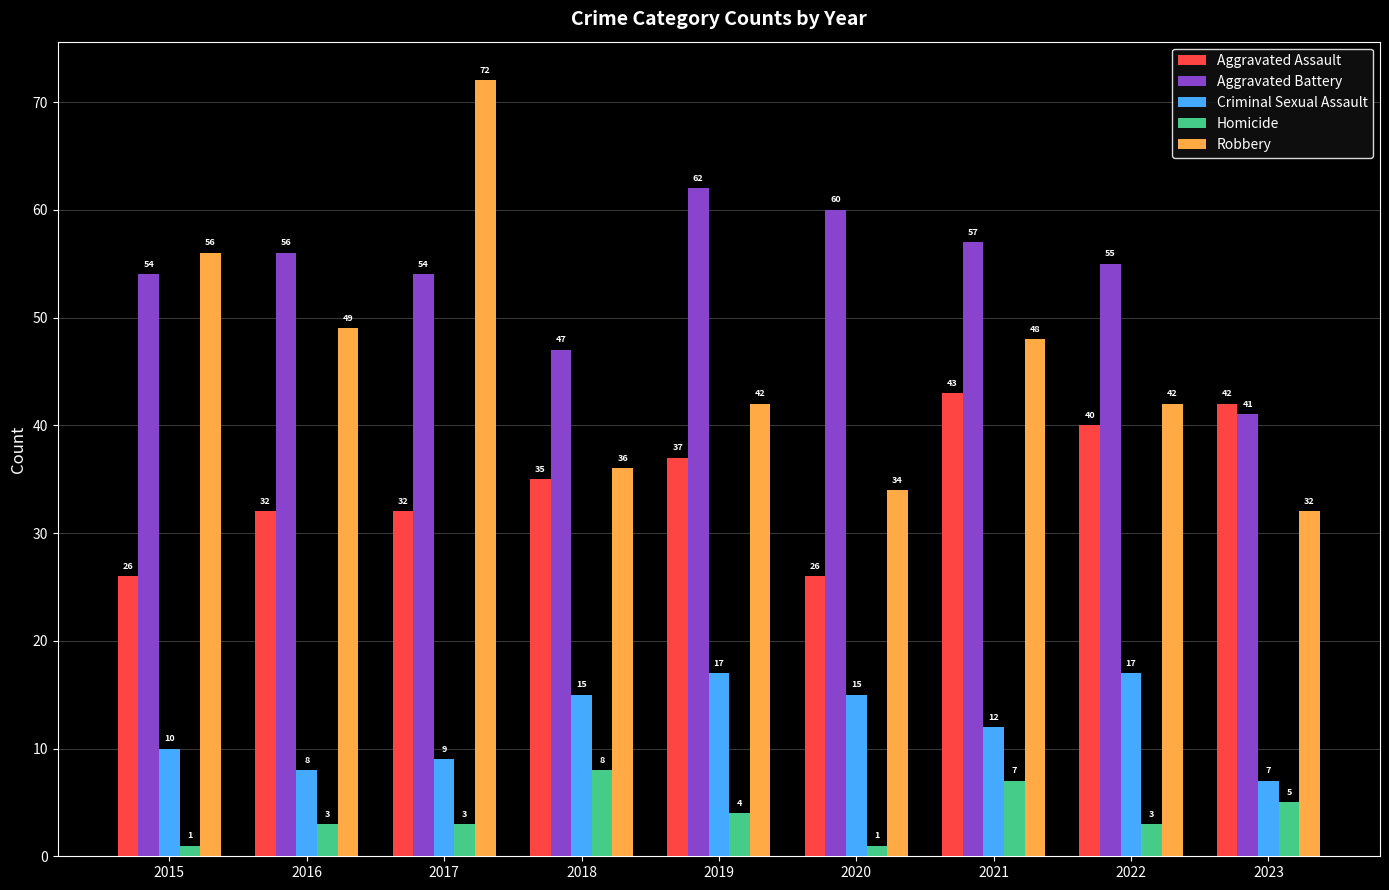

What is the approximate value of Homicide at 2018?

8